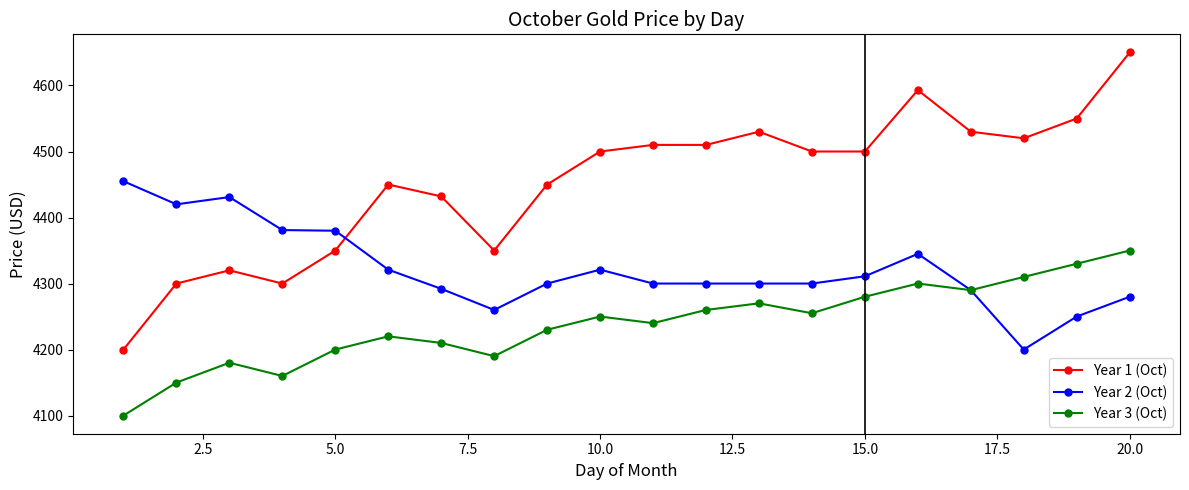

How many distinct data groups are displayed?

3